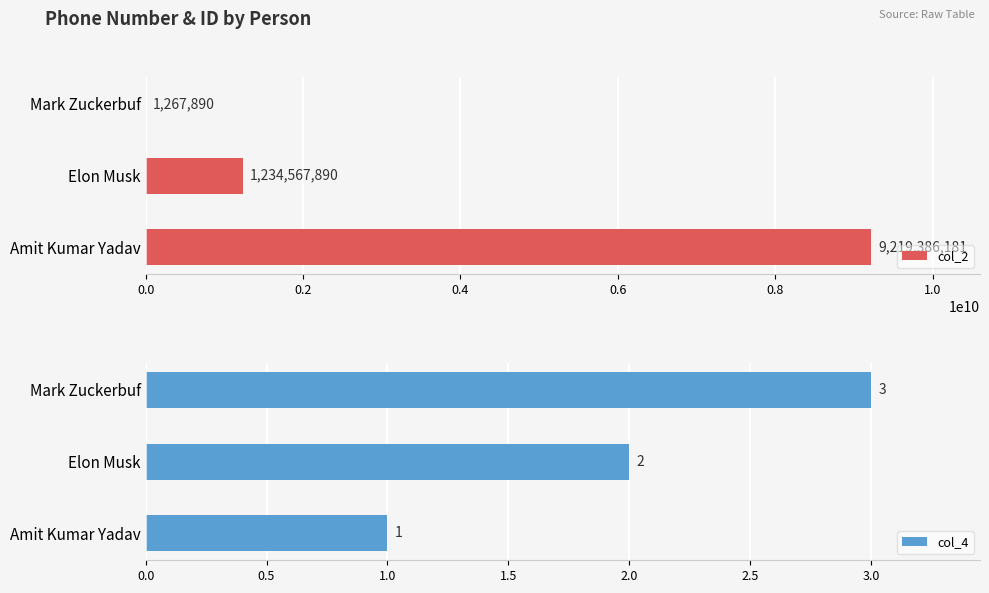

Rank the series by their maximum value, from highest to lowest.

col_2, col_4